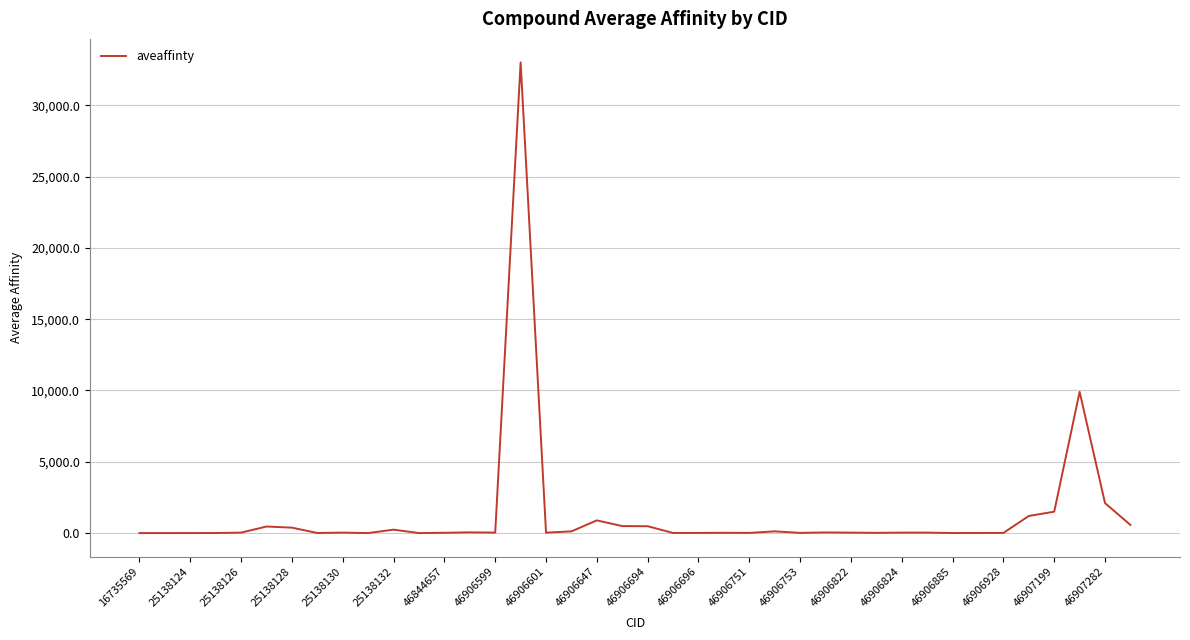

What is the difference between the maximum and minimum values?

32999.9